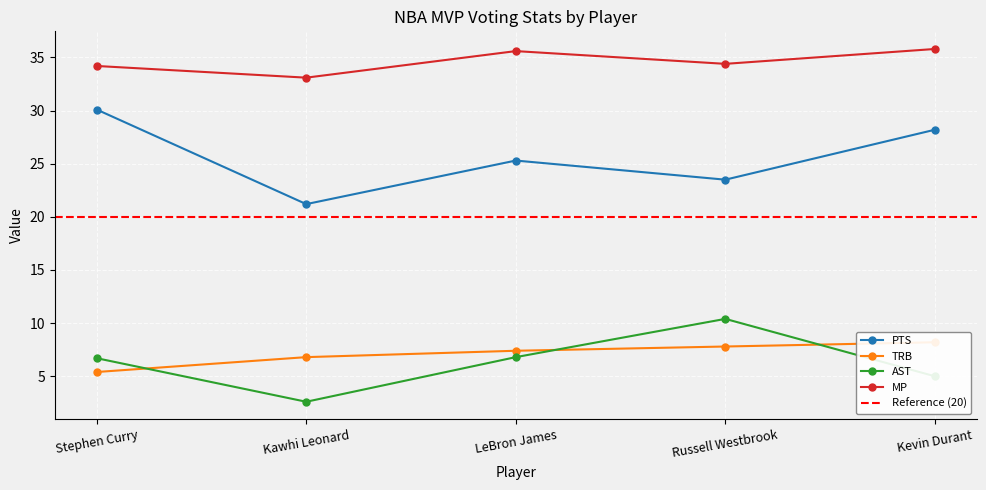

Is it true that MP equals 35.8 at Kevin Durant?

True